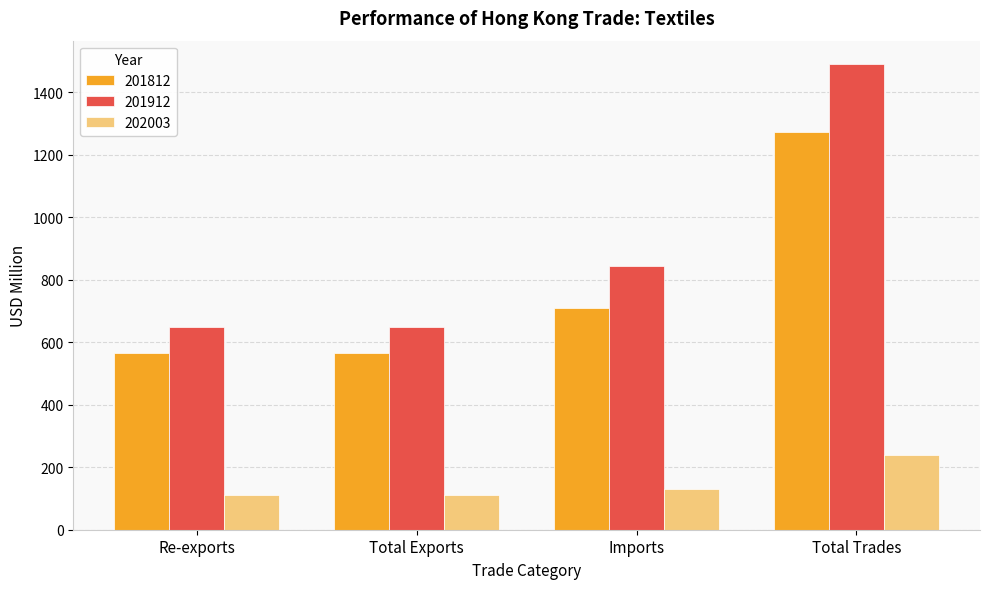

Rank the series at Re-exports from highest to lowest value.

201912, 201812, 202003